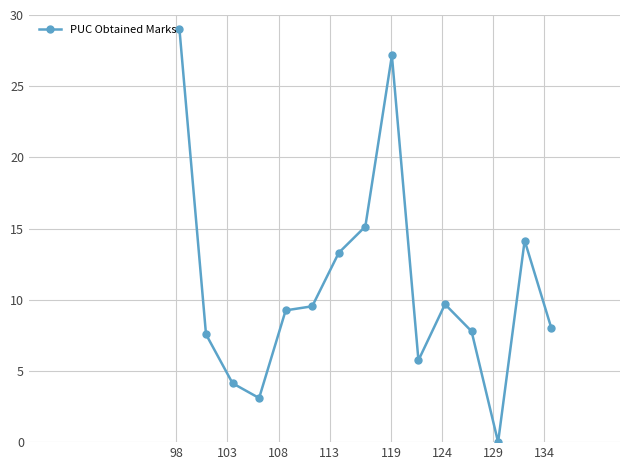

What is the greatest value displayed?

29.0